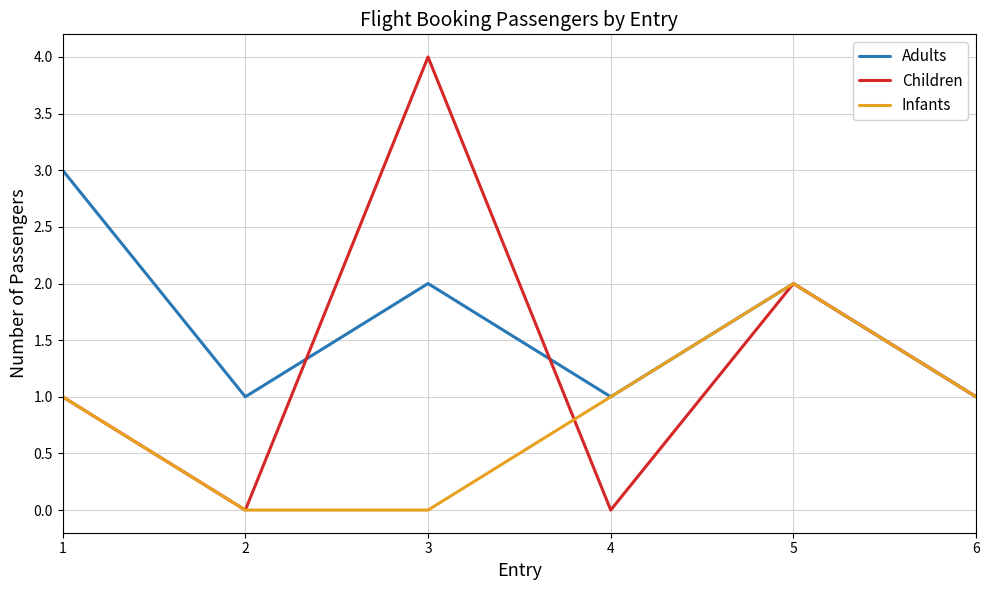

The value of Children at 1 is 0. True or false?

False